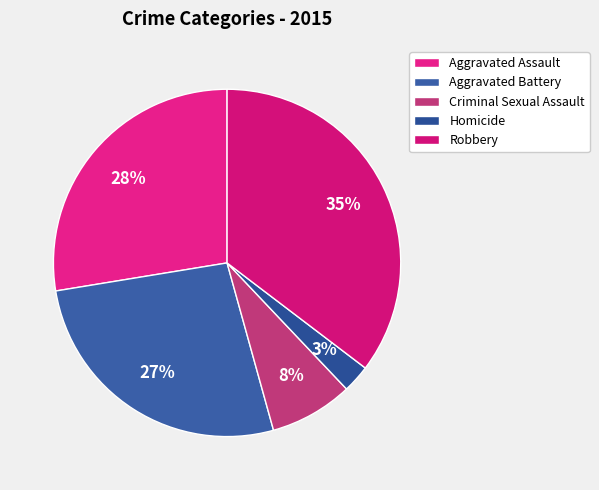

Is Criminal Sexual Assault the majority of the pie?

No